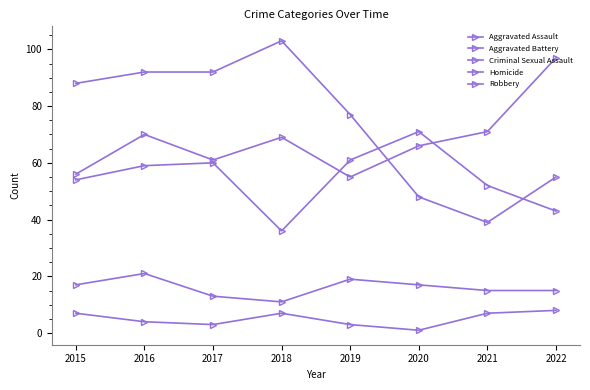

How many categories are shown in the chart?

8